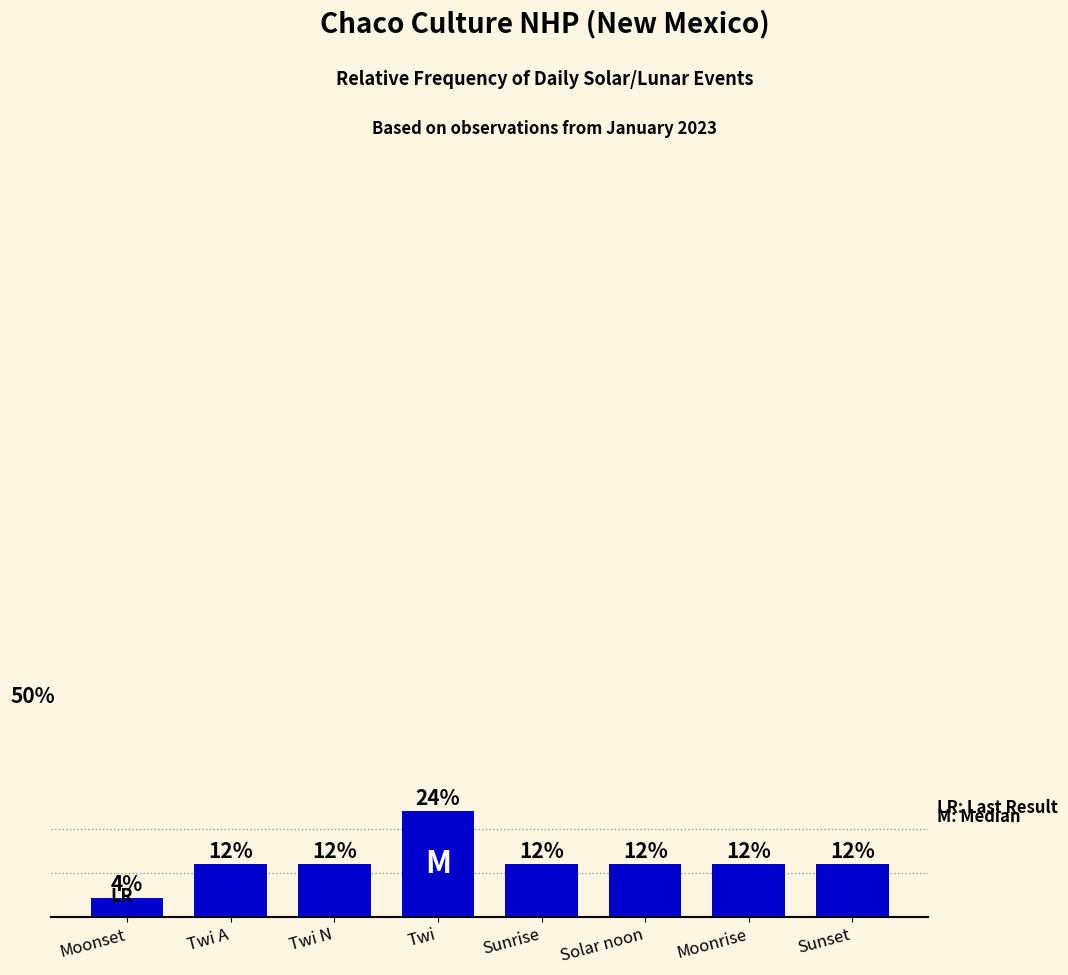

At which category does the chart reach its minimum across all series?

Moonset